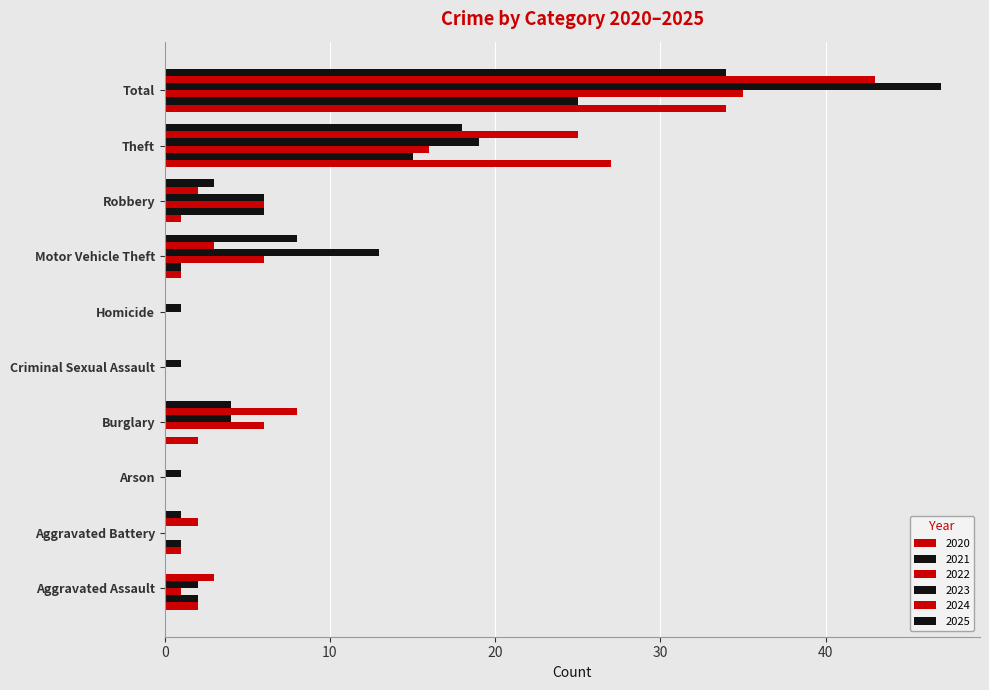

Which series has the largest range (max minus min)?

2023